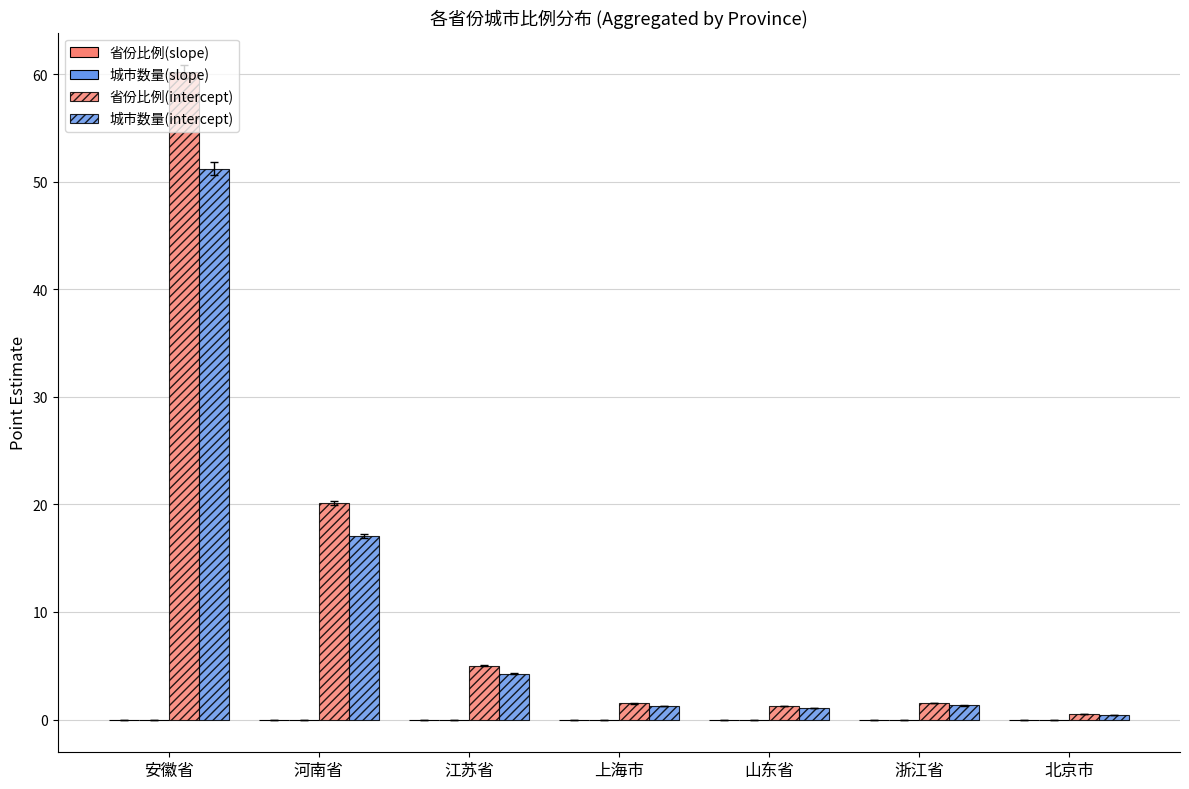

The 城市数量(slope) series shows 0.0 at 山东省. True or false?

True